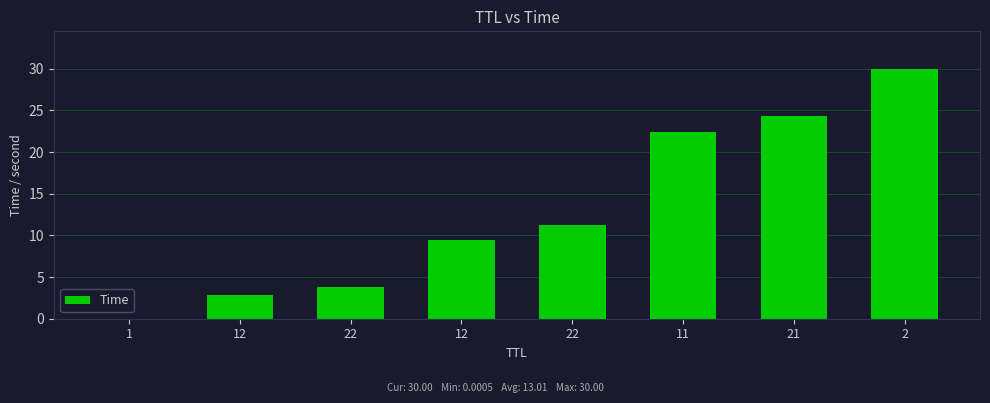

How many distinct data groups are displayed?

1